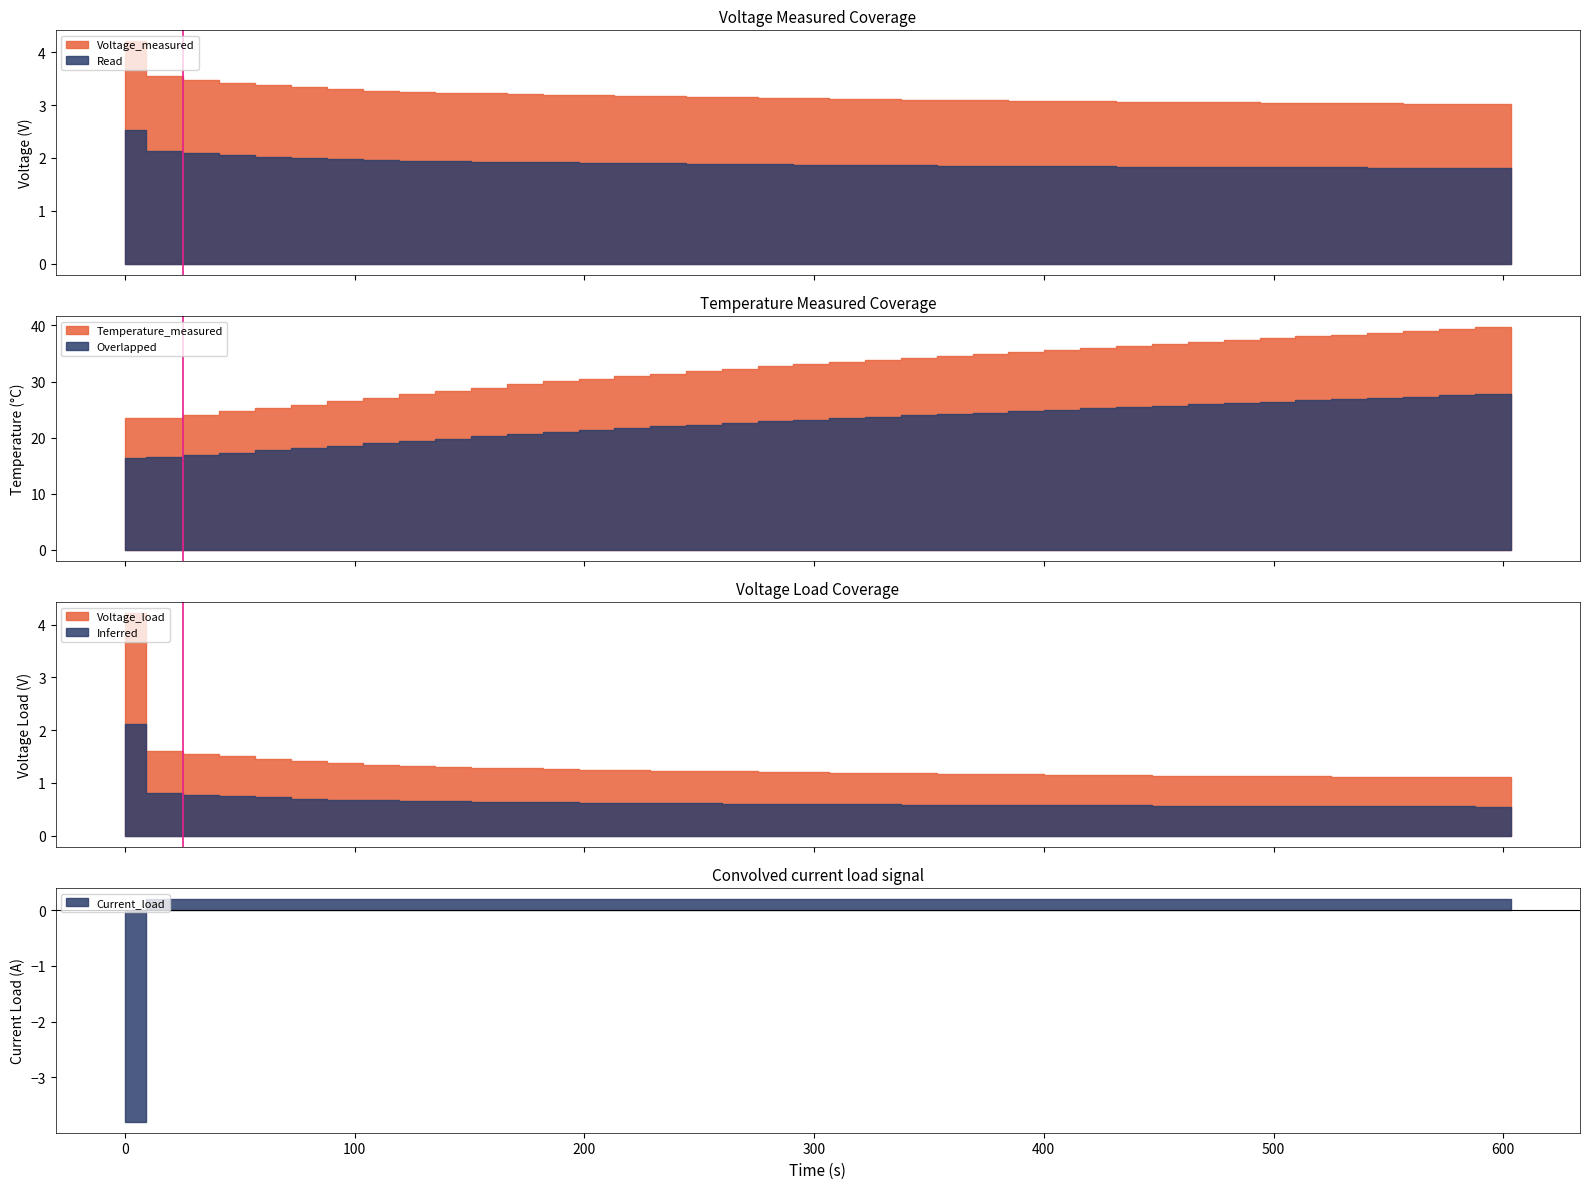

What is the difference between the maximum and minimum values?

1